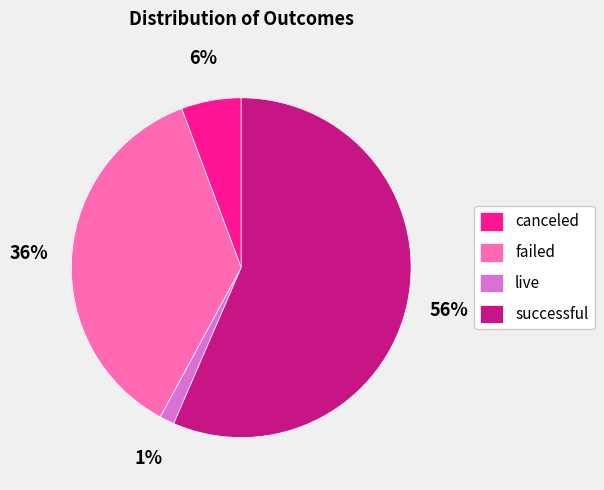

Rank the categories by value from lowest to highest.

live, canceled, failed, successful